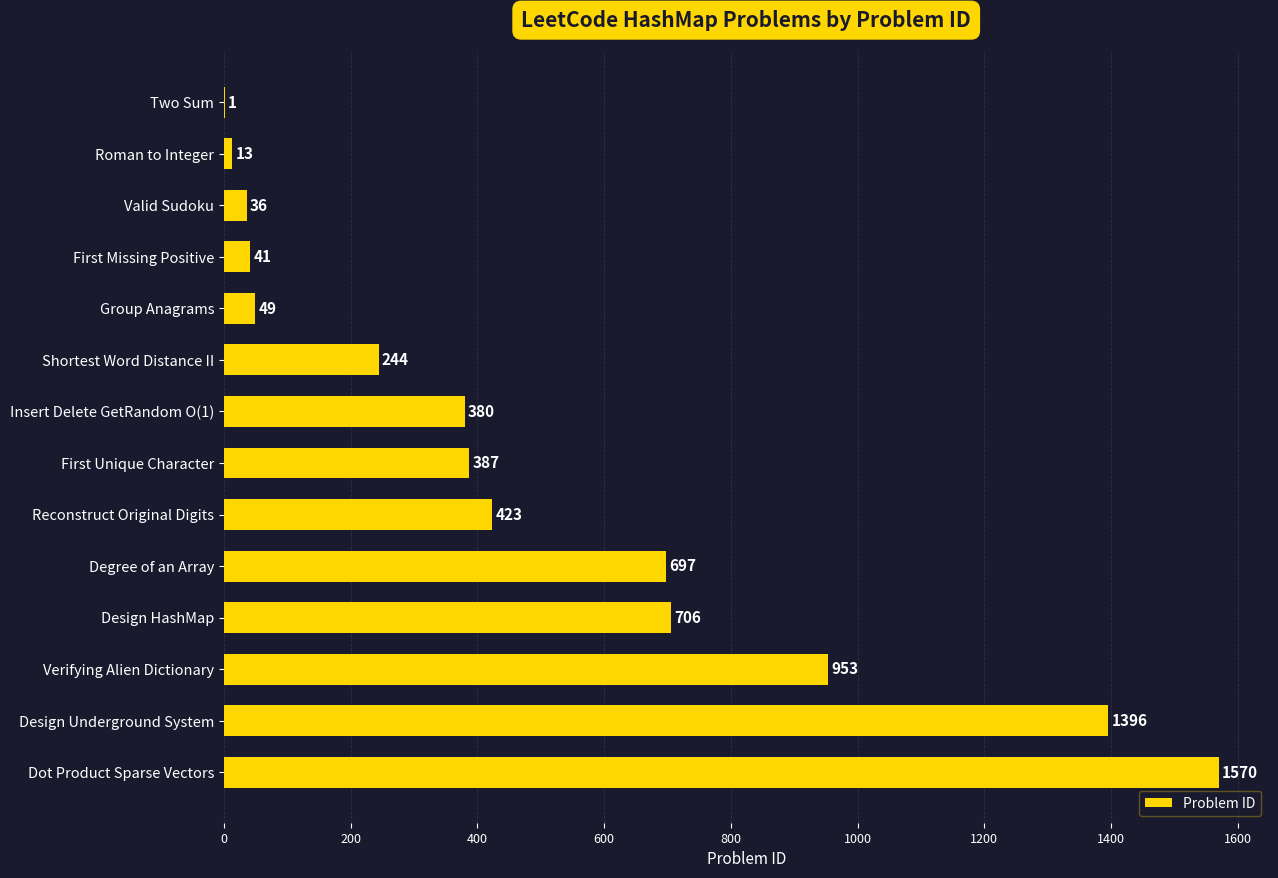

Reading bottom to top, what are all the values shown in this chart?

Dot Product Sparse Vectors=1570	Design Underground System=1396	Verifying Alien Dictionary=953	Design HashMap=706	Degree of an Array=697	Reconstruct Original Digits=423	First Unique Character=387	Insert Delete GetRandom O(1)=380	Shortest Word Distance II=244	Group Anagrams=49	First Missing Positive=41	Valid Sudoku=36	Roman to Integer=13	Two Sum=1